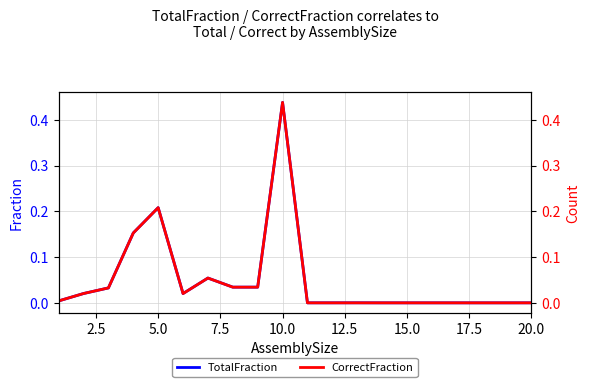

At how many categories does at least one series exceed 0?

14